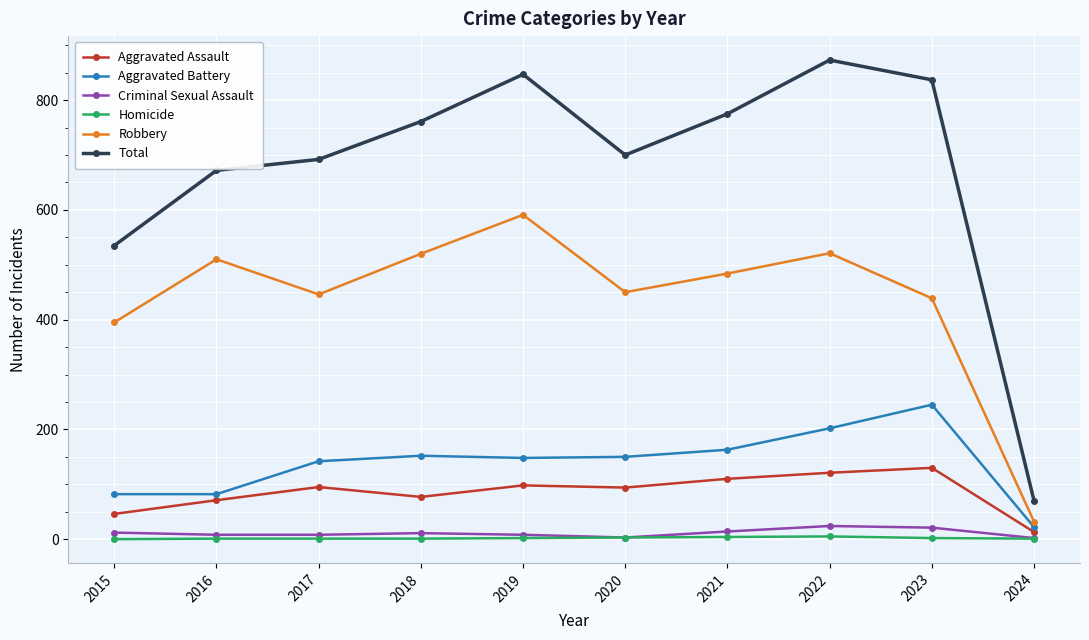

True or false: Aggravated Assault and Robbery intersect in this chart.

False